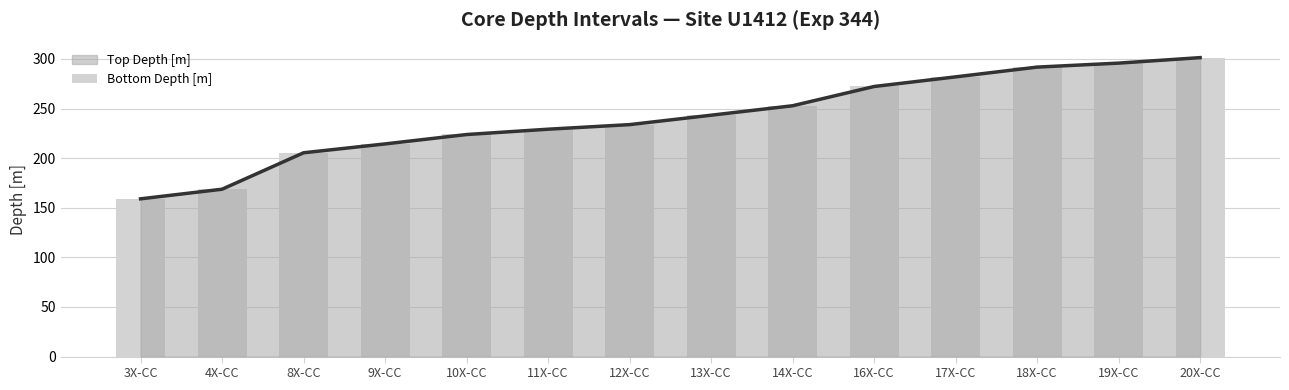

True or false: the data shows 70.2 at 3X-CC.

False